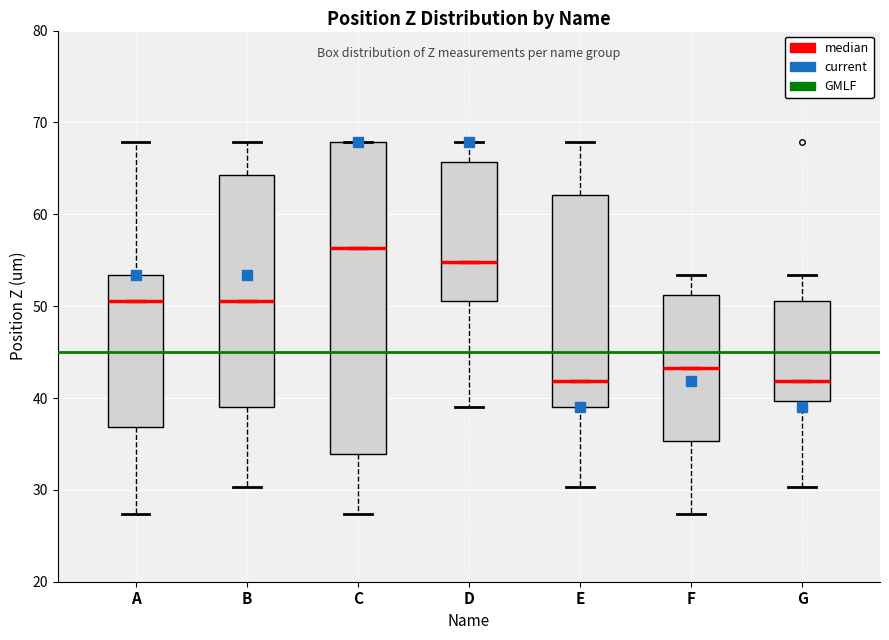

Where is the lower edge of the box for D on the y-axis? The values are not printed on the chart, so give them approximately, as read against the axis.

51